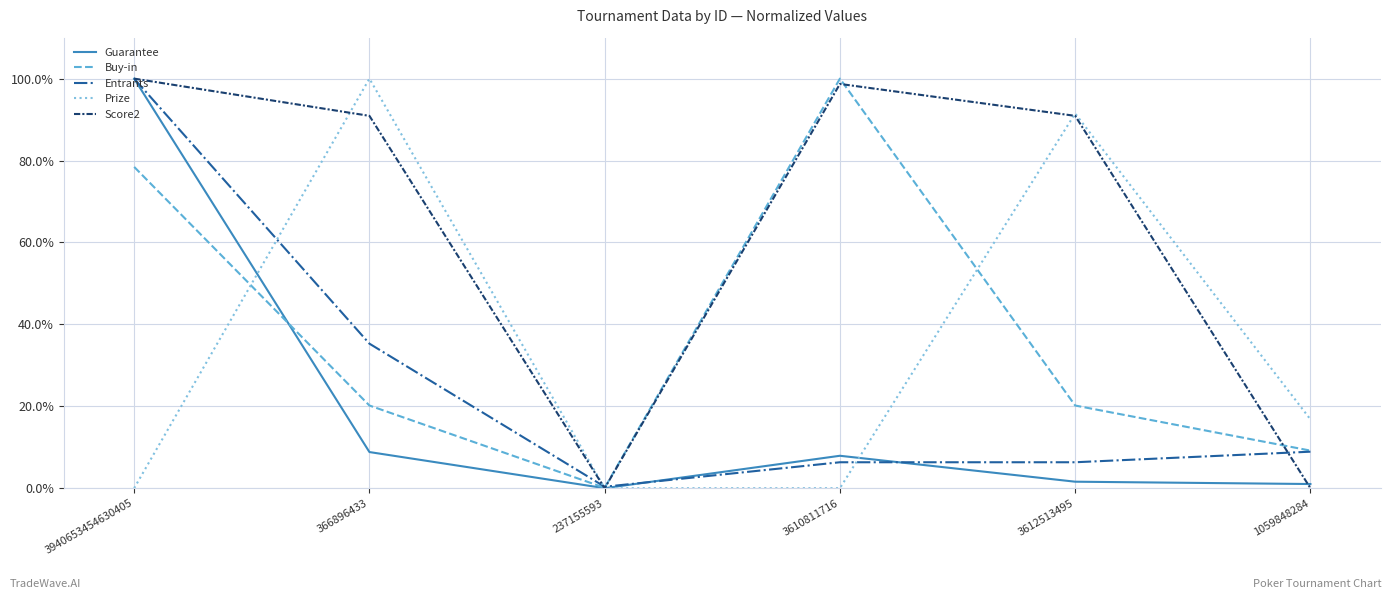

Is it true that Buy-in equals 20.2 at 3612513495?

True